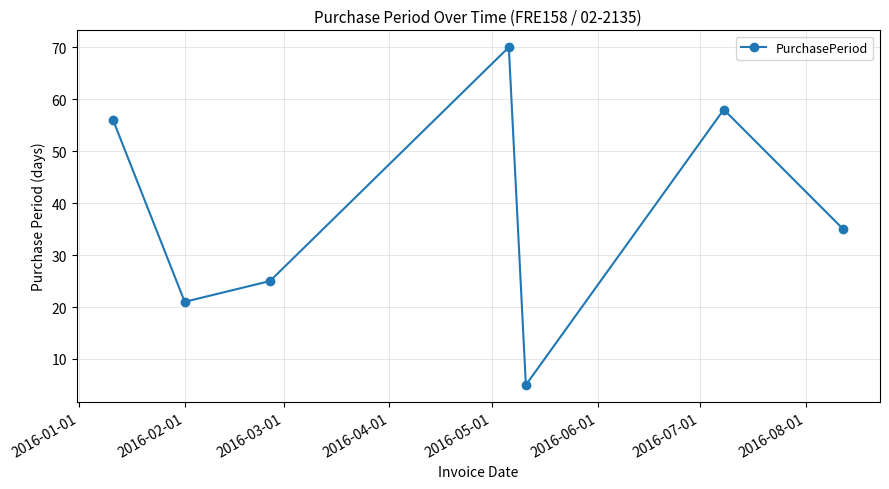

What is the value of the 2nd point from the left?

21